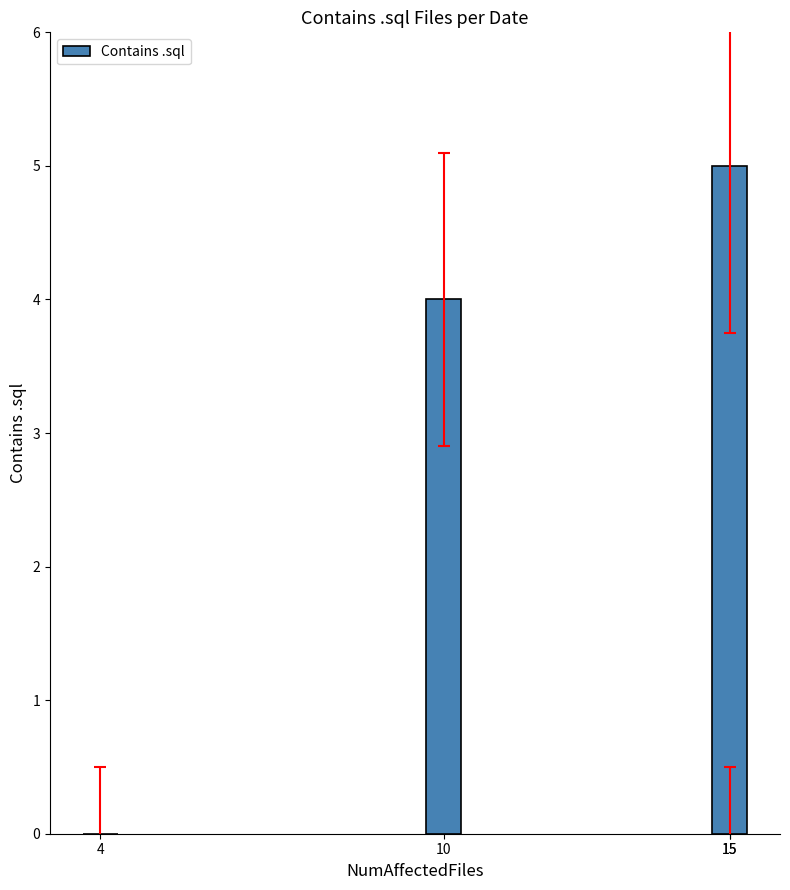

List the labels in order of value, largest first.

15, 10, 4, 15